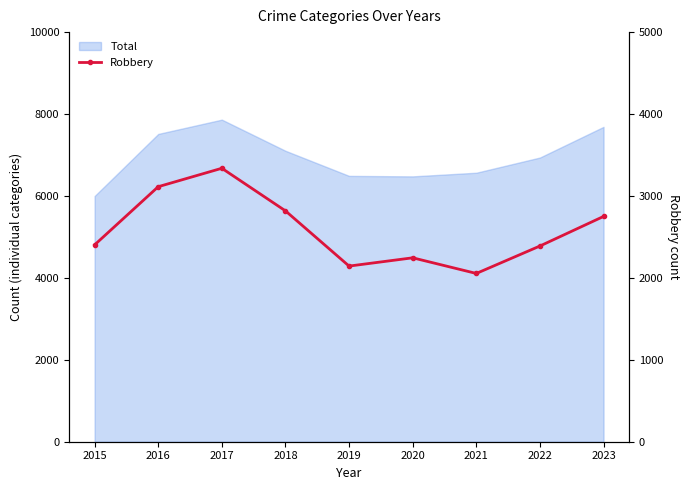

Rank the categories by value from lowest to highest.

2021, 2019, 2020, 2022, 2015, 2023, 2018, 2016, 2017